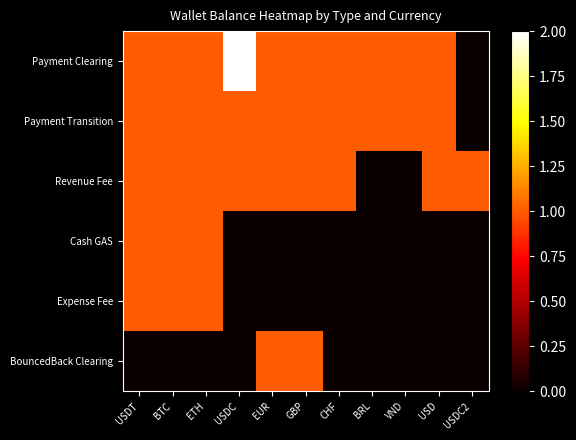

Which series has the widest spread of values?

Payment Clearing